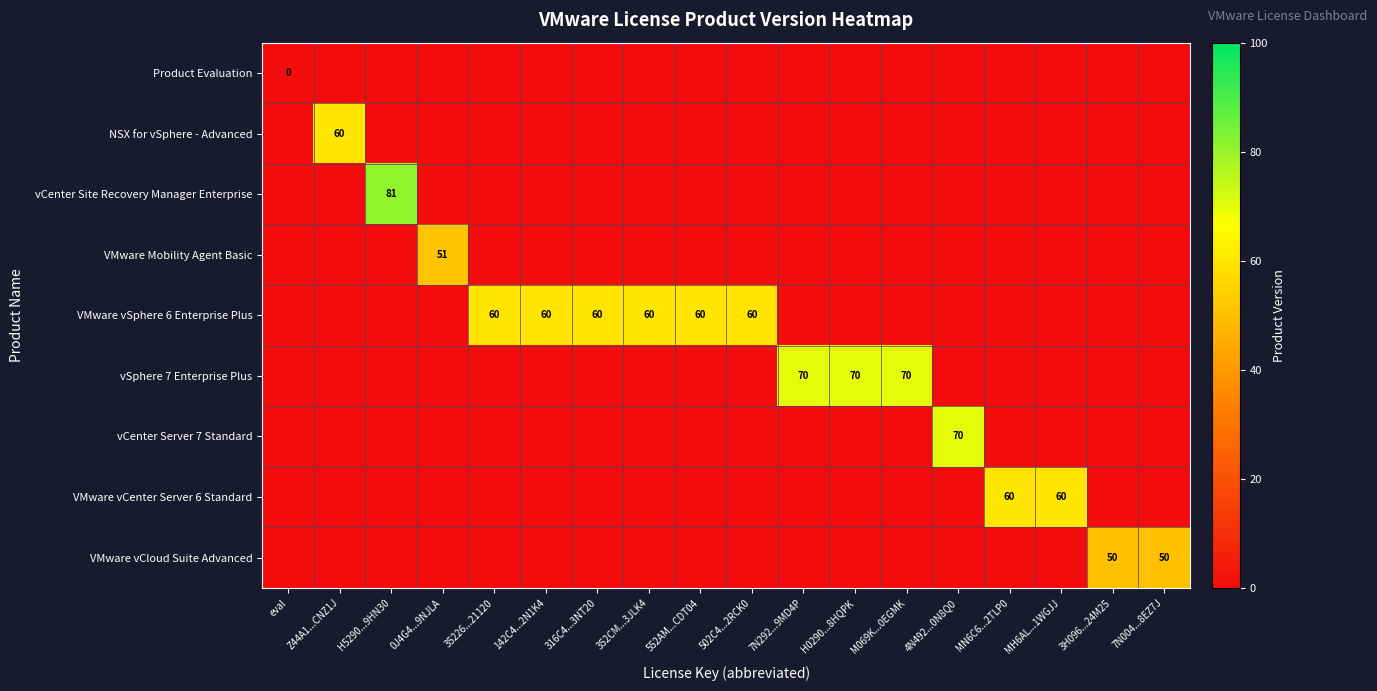

The vCenter Site Recovery Manager Enterprise series shows -27 at 7N004...8EZ7J. True or false?

False